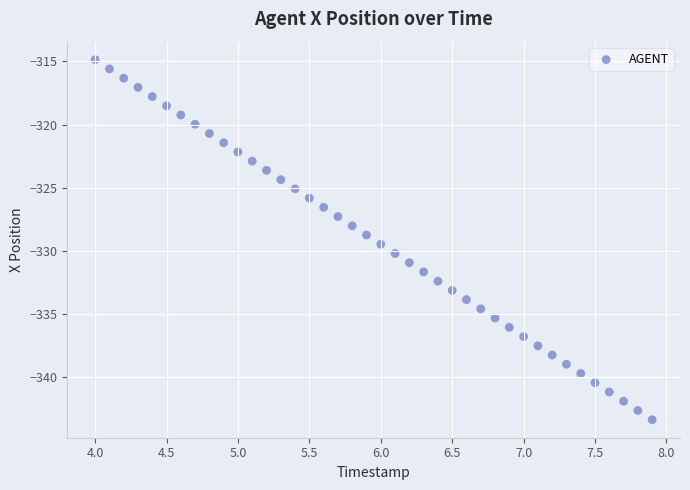

What is the range of Y values (max minus min)?

28.5